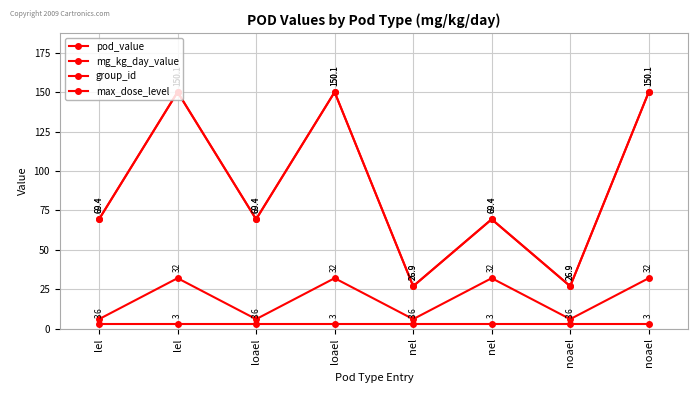

Reading left to right, extract all data points from this chart.

pod_value: lel=69.4	lel=150.1	loael=69.4	loael=150.1	nel=26.9	nel=69.4	noael=26.9	noael=150.1
mg_kg_day_value: lel=69.4	lel=150.1	loael=69.4	loael=150.1	nel=26.9	nel=69.4	noael=26.9	noael=150.1
group_id: lel=6.0	lel=32.0	loael=6.0	loael=32.0	nel=6.0	nel=32.0	noael=6.0	noael=32.0
max_dose_level: lel=3.0	lel=3.0	loael=3.0	loael=3.0	nel=3.0	nel=3.0	noael=3.0	noael=3.0